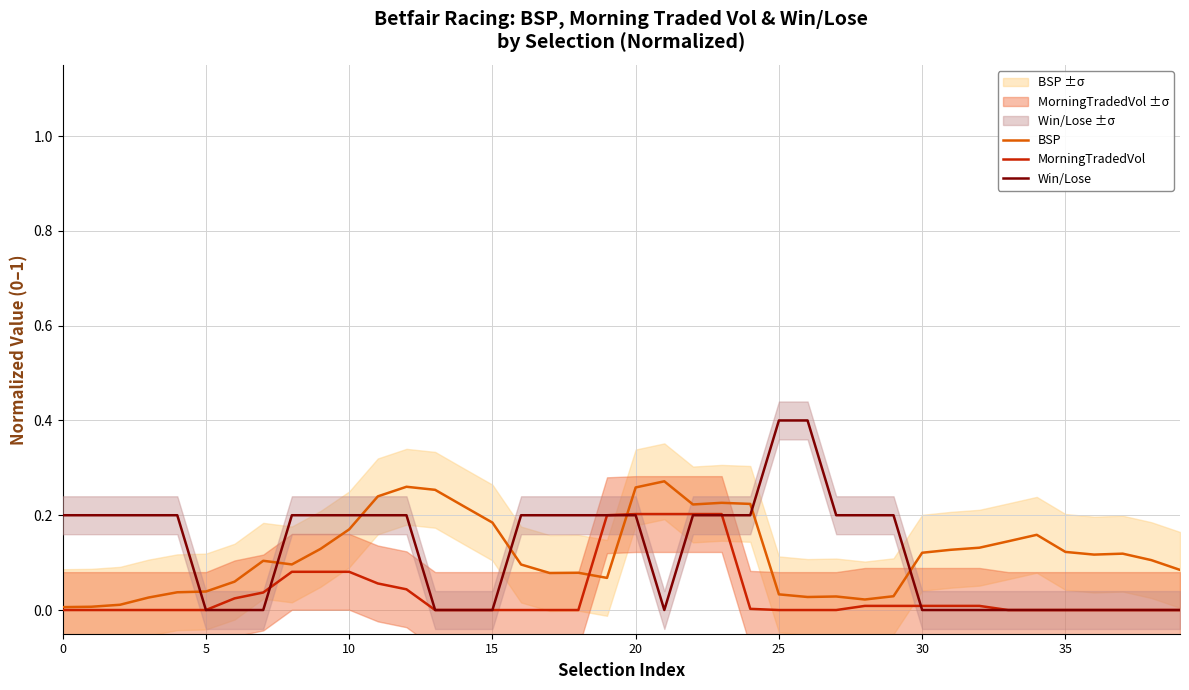

Which series has the largest range (max minus min)?

Win/Lose